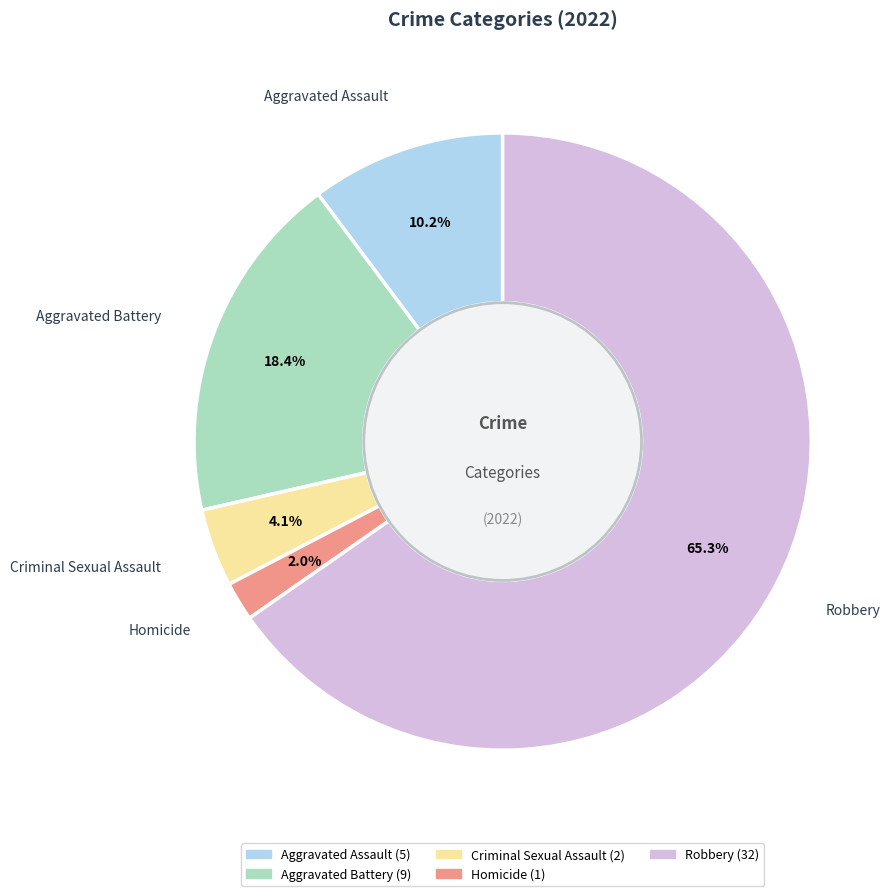

What is the ratio of the value at Homicide to the value at Aggravated Assault?

0.2